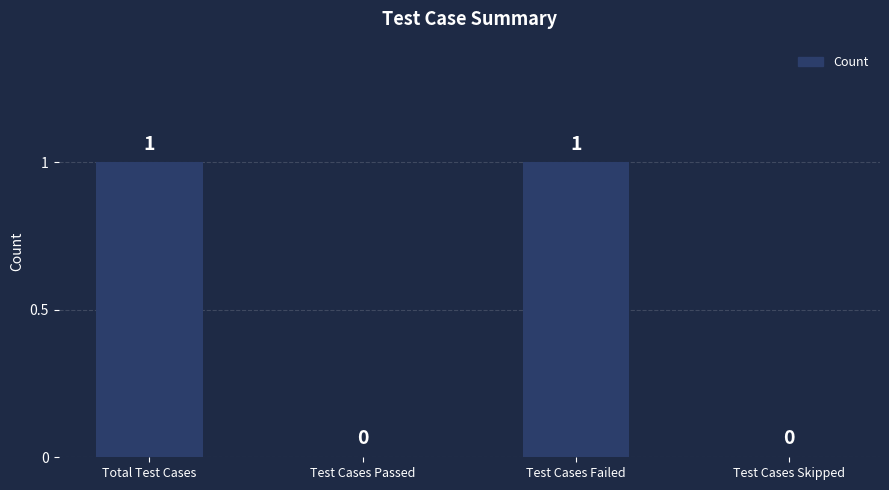

How many values are between 0 and 1?

4